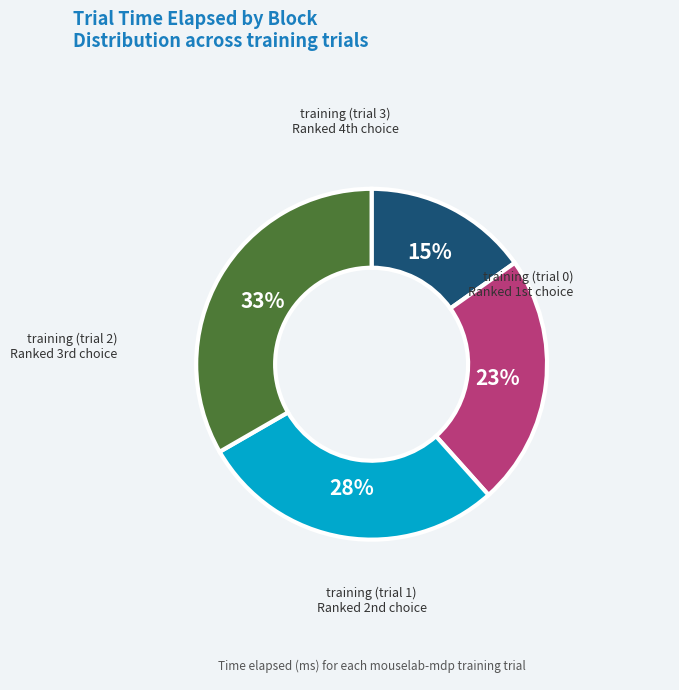

Count the number of slices in the pie.

4